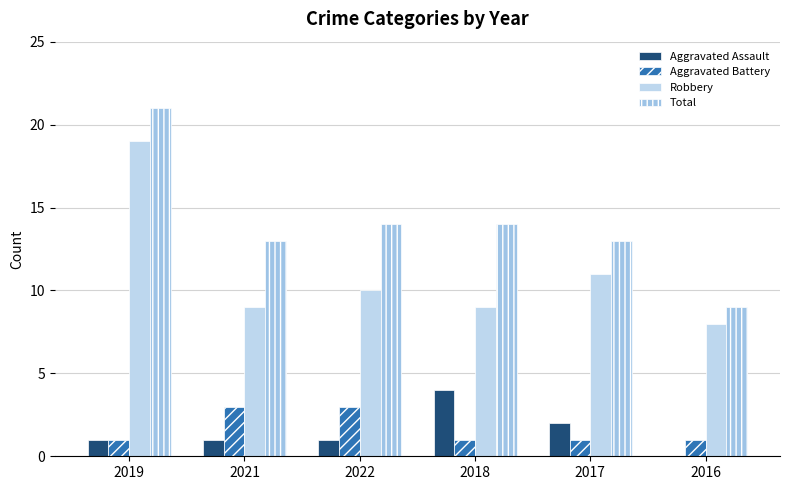

Reading right to left, transcribe all the data shown in this chart.

Aggravated Assault: 0	2	4	1	1	1
Aggravated Battery: 1	1	1	3	3	1
Robbery: 8	11	9	10	9	19
Total: 9	13	14	14	13	21